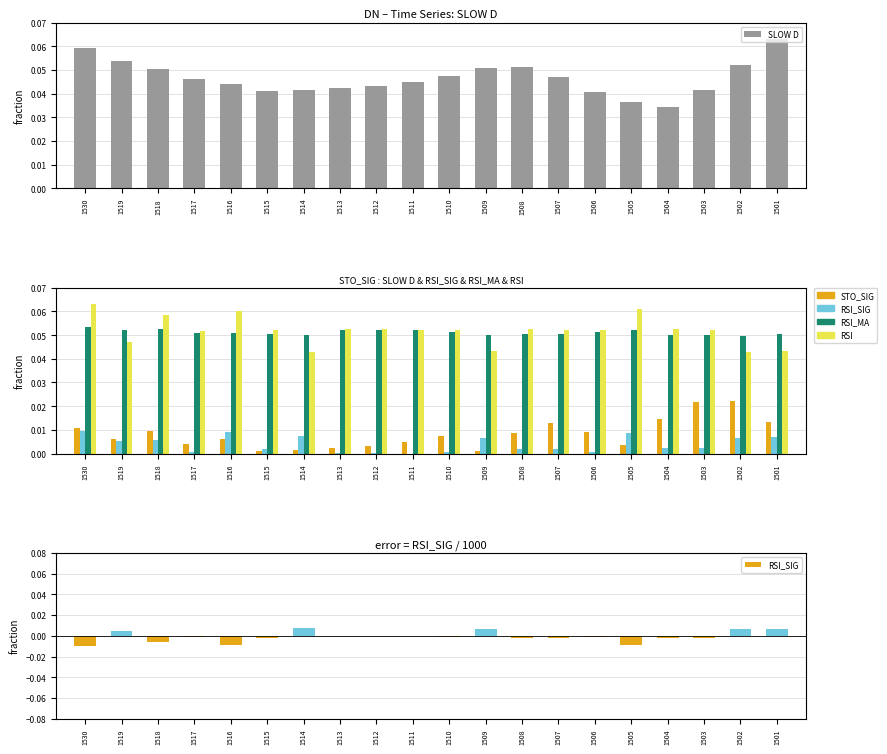

What are all the series names shown in the legend?

SLOW D, STO_SIG, RSI_SIG, RSI_MA, RSI